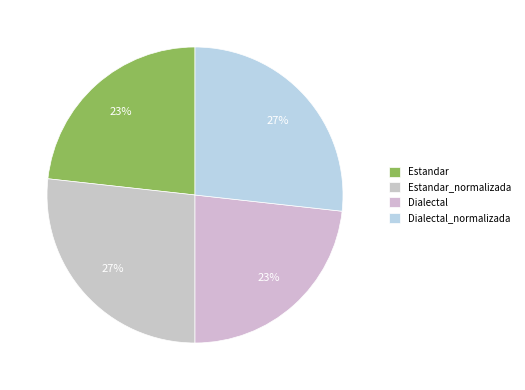

The Estandar slice represents 28% of the pie. True or false?

False